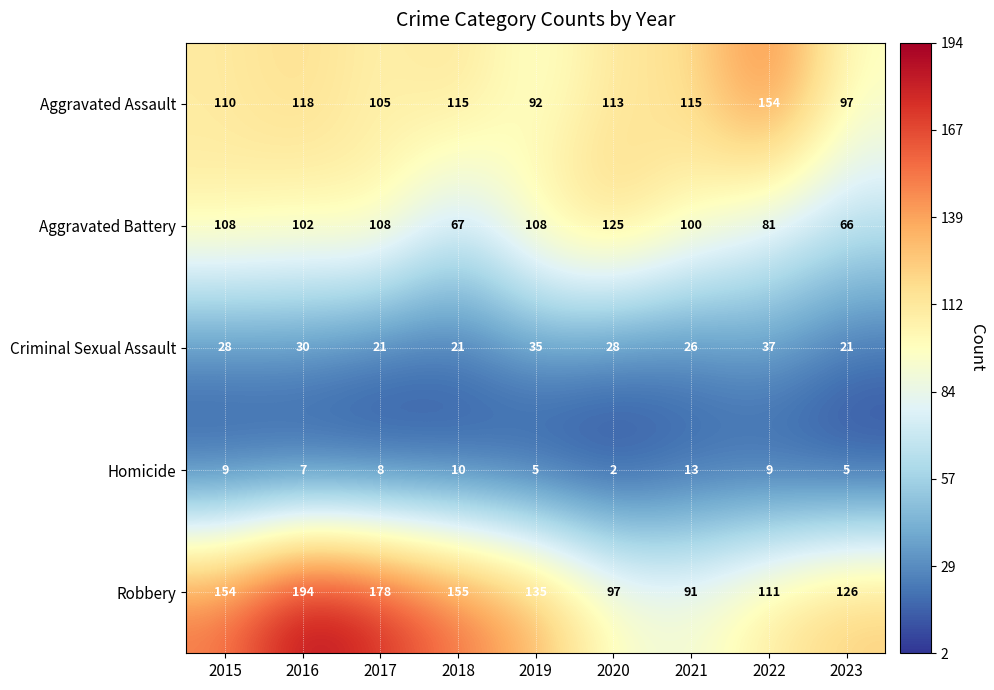

What is the sum of all Aggravated Battery values?

865